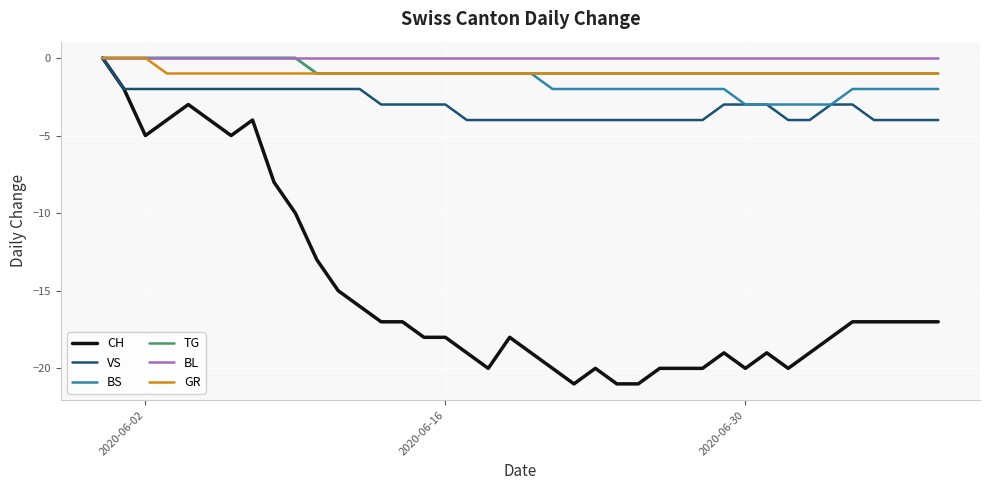

Reading left to right, list all the values displayed in this chart.

CH: 0	-2	-5	-4	-3	-4	-5	-4	-8	-10	-13	-15	-16	-17	-17	-18	-18	-19	-20	-18	-19	-20	-21	-20	-21	-21	-20	-20	-20	-19	-20	-19	-20	-19	-18	-17	-17	-17	-17	-17
VS: 0	-2	-2	-2	-2	-2	-2	-2	-2	-2	-2	-2	-2	-3	-3	-3	-3	-4	-4	-4	-4	-4	-4	-4	-4	-4	-4	-4	-4	-3	-3	-3	-4	-4	-3	-3	-4	-4	-4	-4
BS: 0	0	0	0	0	0	0	0	0	0	-1	-1	-1	-1	-1	-1	-1	-1	-1	-1	-1	-2	-2	-2	-2	-2	-2	-2	-2	-2	-3	-3	-3	-3	-3	-2	-2	-2	-2	-2
TG: 0	0	0	0	0	0	0	0	0	0	-1	-1	-1	-1	-1	-1	-1	-1	-1	-1	-1	-1	-1	-1	-1	-1	-1	-1	-1	-1	-1	-1	-1	-1	-1	-1	-1	-1	-1	-1
BL: 0	0	0	0	0	0	0	0	0	0	0	0	0	0	0	0	0	0	0	0	0	0	0	0	0	0	0	0	0	0	0	0	0	0	0	0	0	0	0	0
GR: 0	0	0	-1	-1	-1	-1	-1	-1	-1	-1	-1	-1	-1	-1	-1	-1	-1	-1	-1	-1	-1	-1	-1	-1	-1	-1	-1	-1	-1	-1	-1	-1	-1	-1	-1	-1	-1	-1	-1